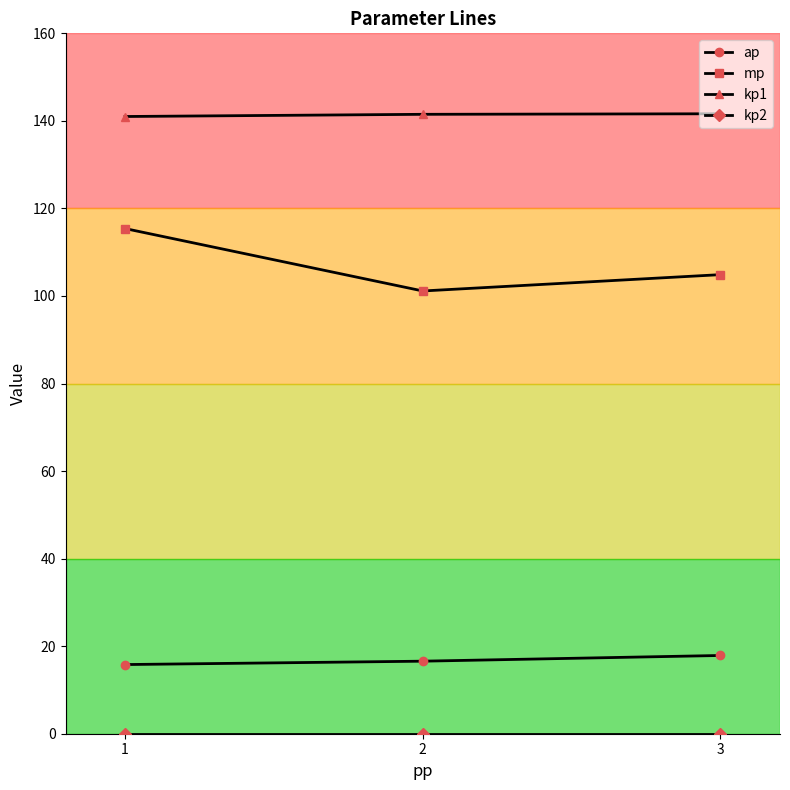

Which series changed the most between 1 and 3?

mp